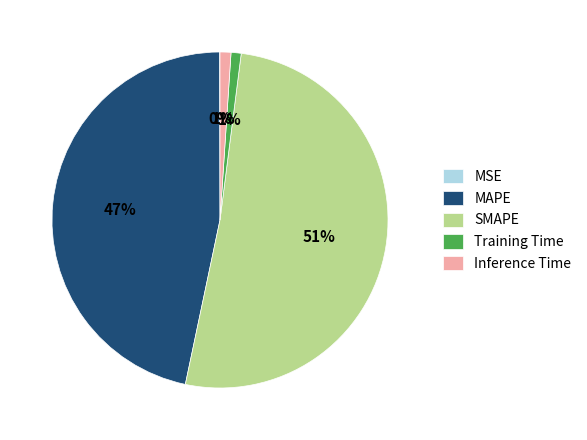

Is it true that Inference Time is 1% of the pie?

True